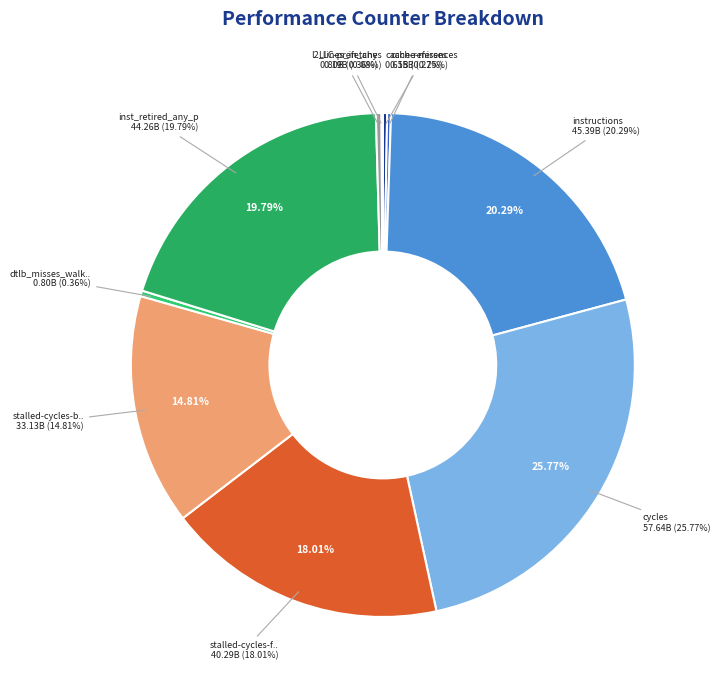

True or false: cache-misses accounts for 8% of the total.

False